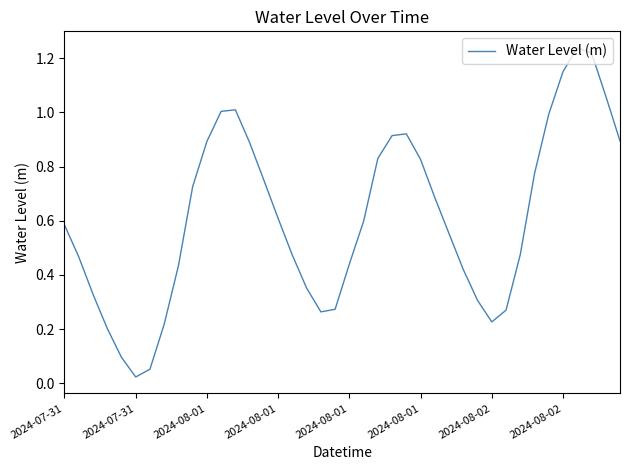

What is the sum of all values?

24.4